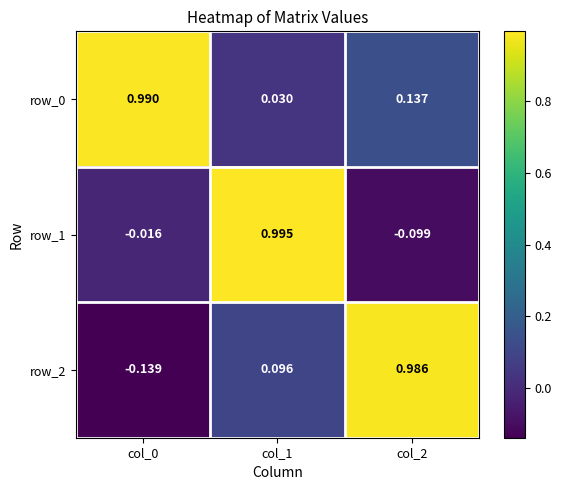

How many data points does each series have?

3